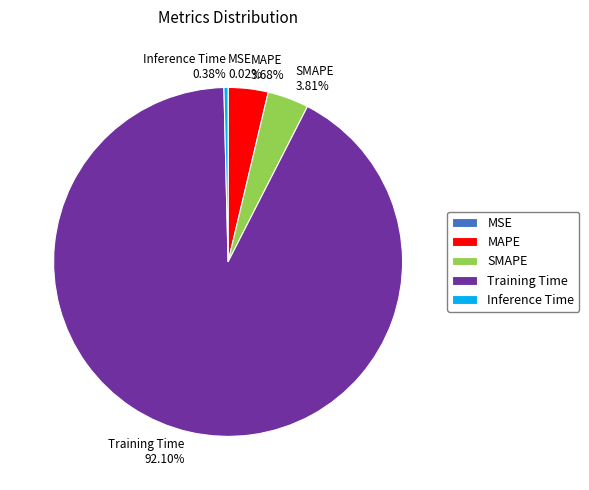

What percentage is the MAPE slice, to the nearest percent?

4%